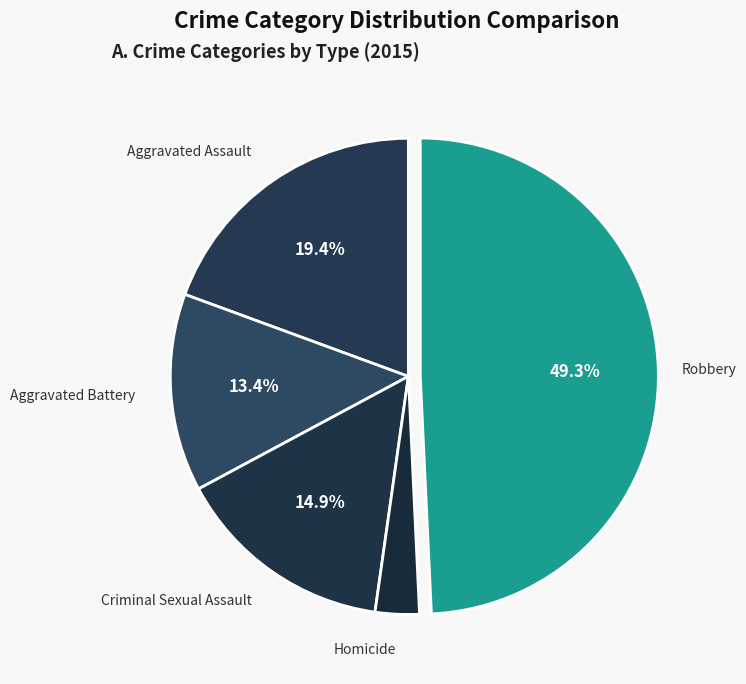

Count the number of slices in the pie.

5